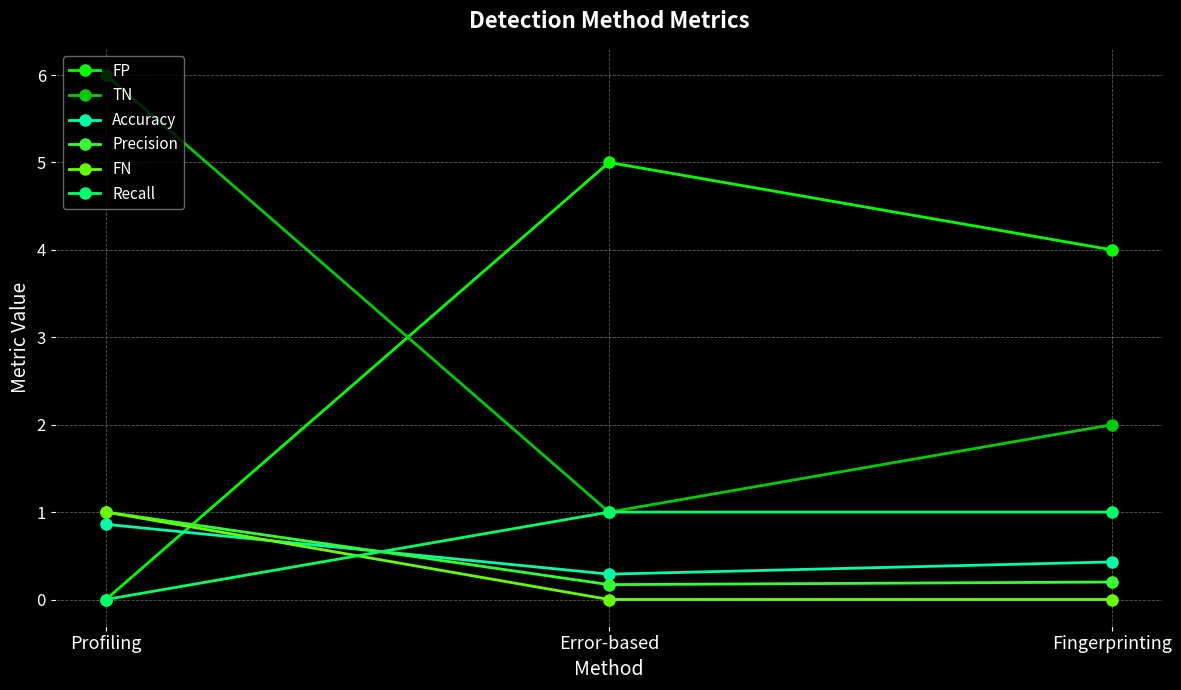

How many categories are shown in the chart?

3